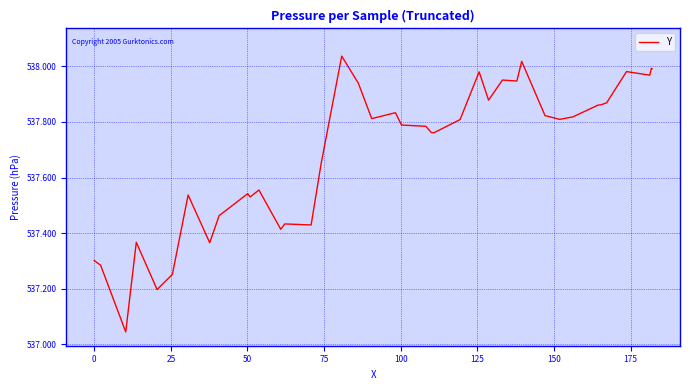

What is the difference between the maximum and minimum values?

1.0